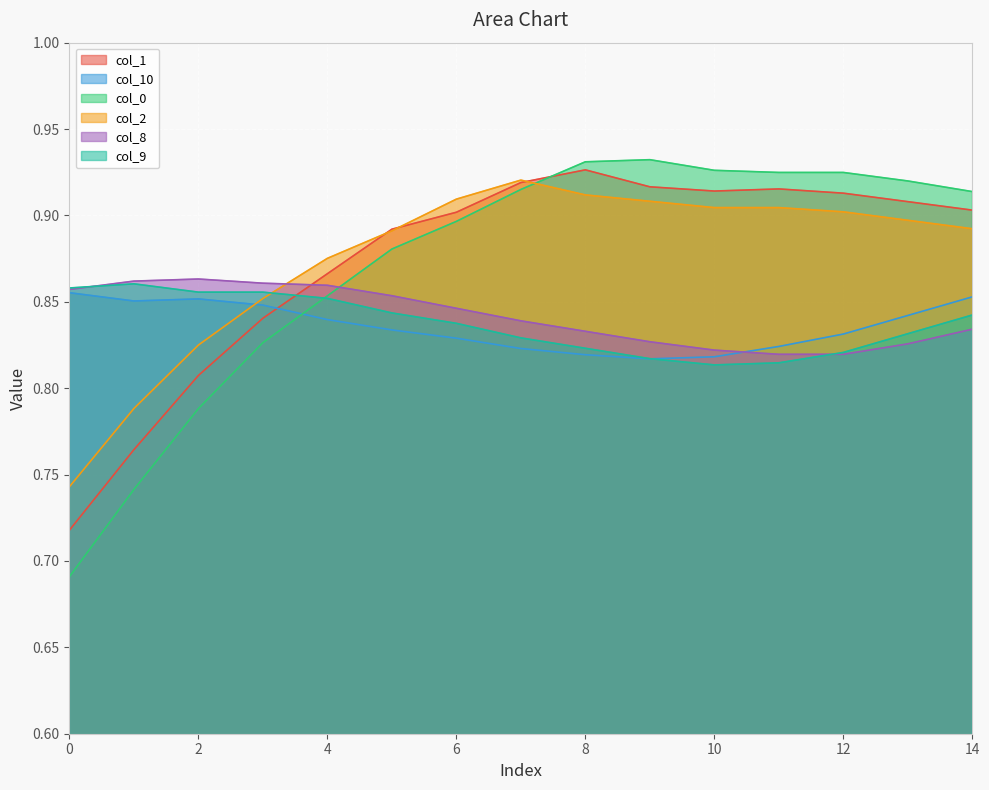

What is the sum of all col_10 values?

12.5